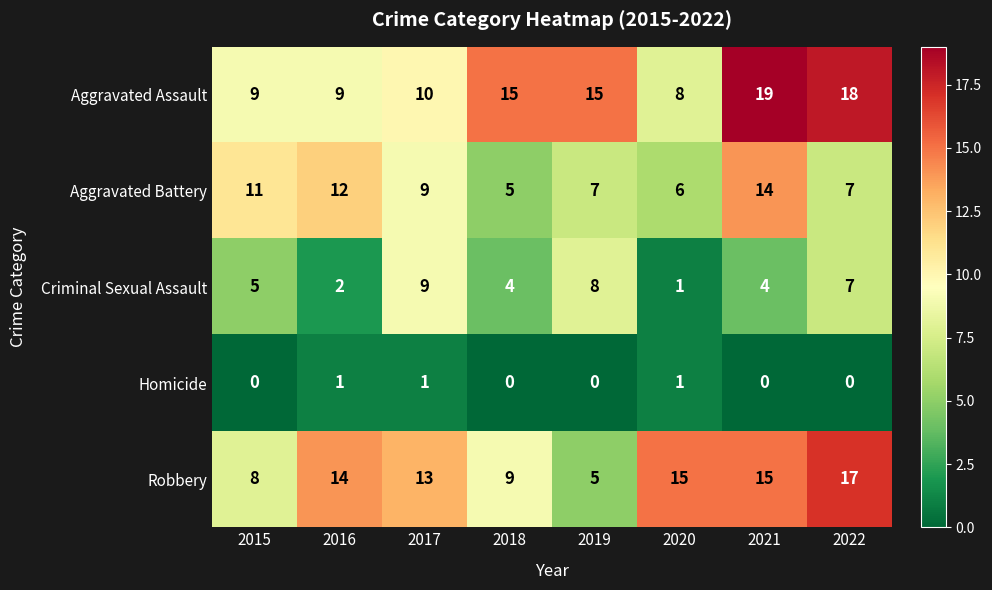

What is the sum of all Aggravated Assault values?

103